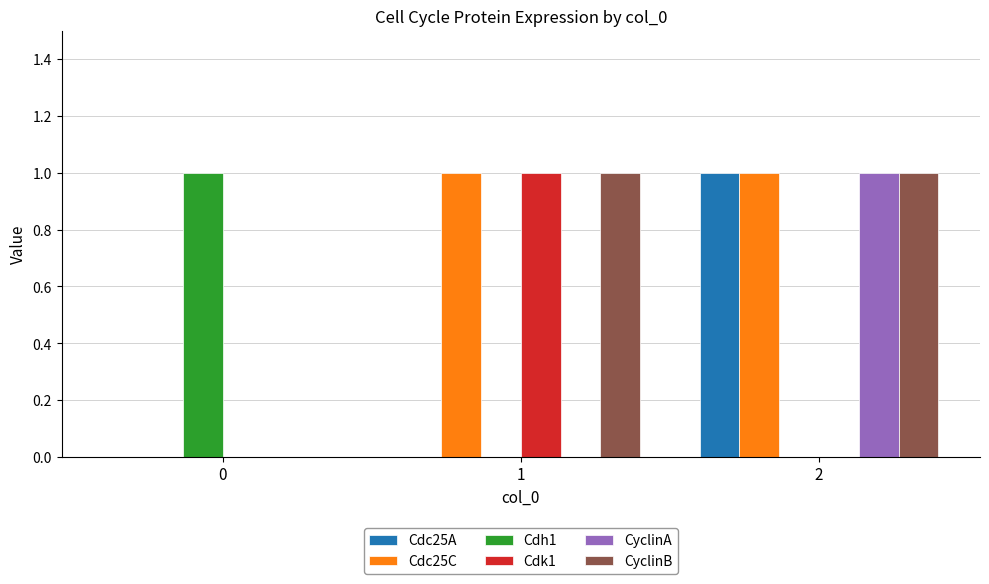

What is the sum of all Cdk1 values?

1